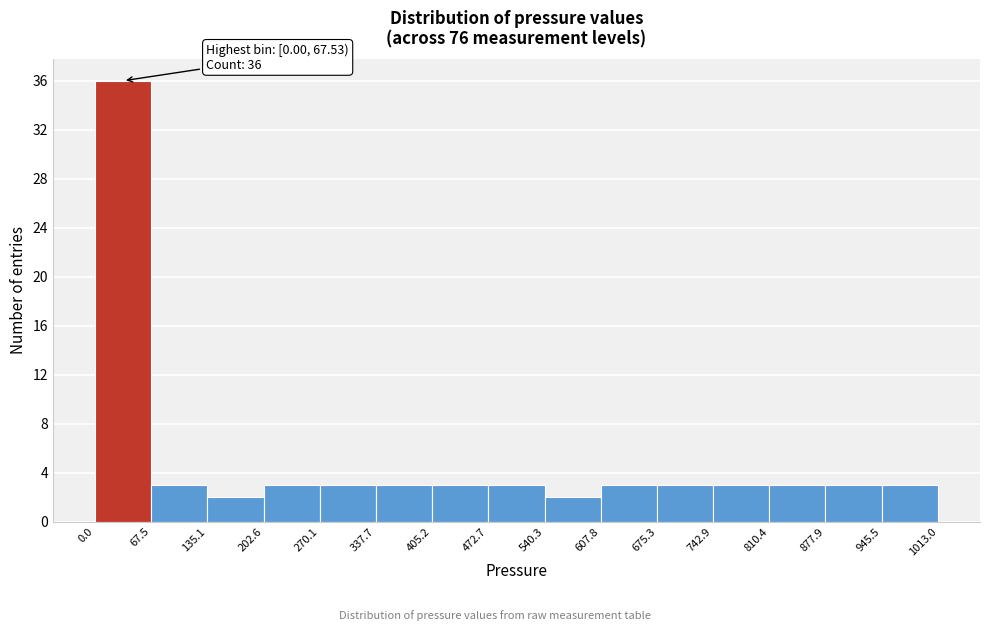

Which range on the x-axis has the tallest bar?

0.0 to 67.5